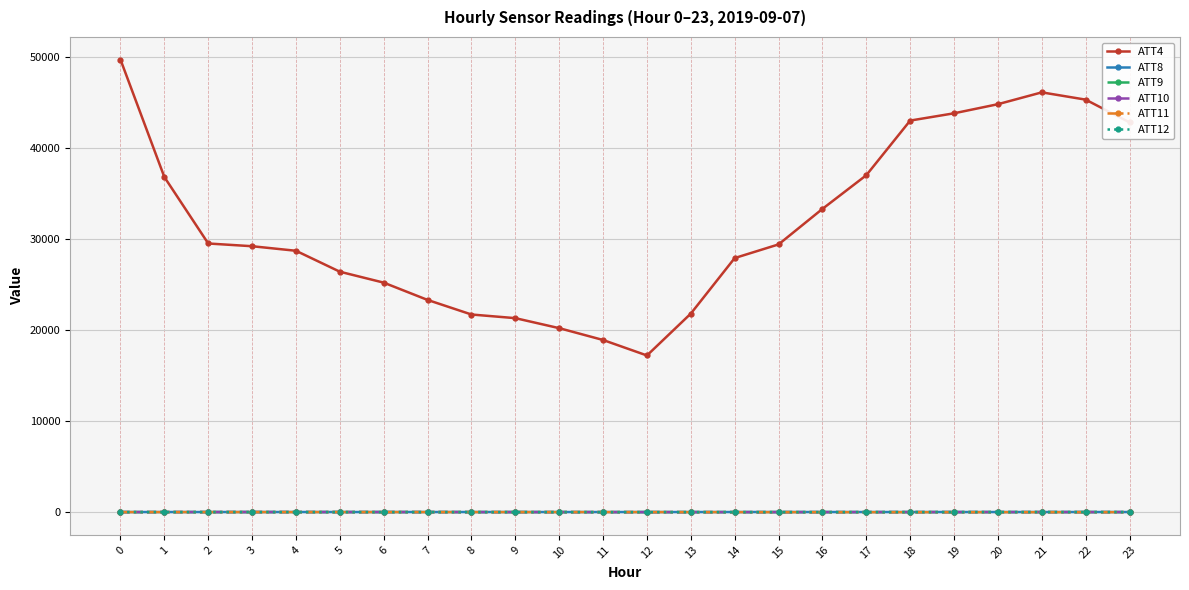

Which series has the largest range (max minus min)?

ATT4